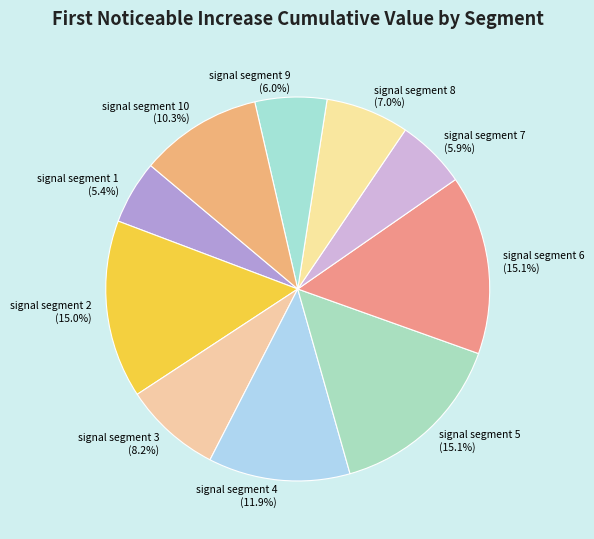

Which category has the smallest portion of the pie?

signal segment 1